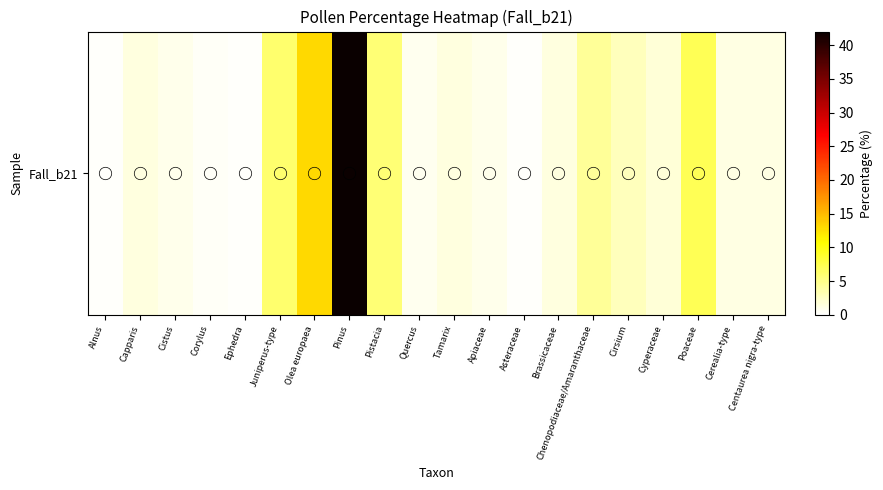

Rank the categories by value from lowest to highest.

Alnus, Ephedra, Asteraceae, Corylus, Quercus, Cistus, Apiaceae, Cerealia-type, Centaurea nigra-type, Capparis, Tamarix, Brassicaceae, Cyperaceae, Cirsium, Chenopodiaceae/Amaranthaceae, Pistacia, Juniperus-type, Poaceae, Olea europaea, Pinus